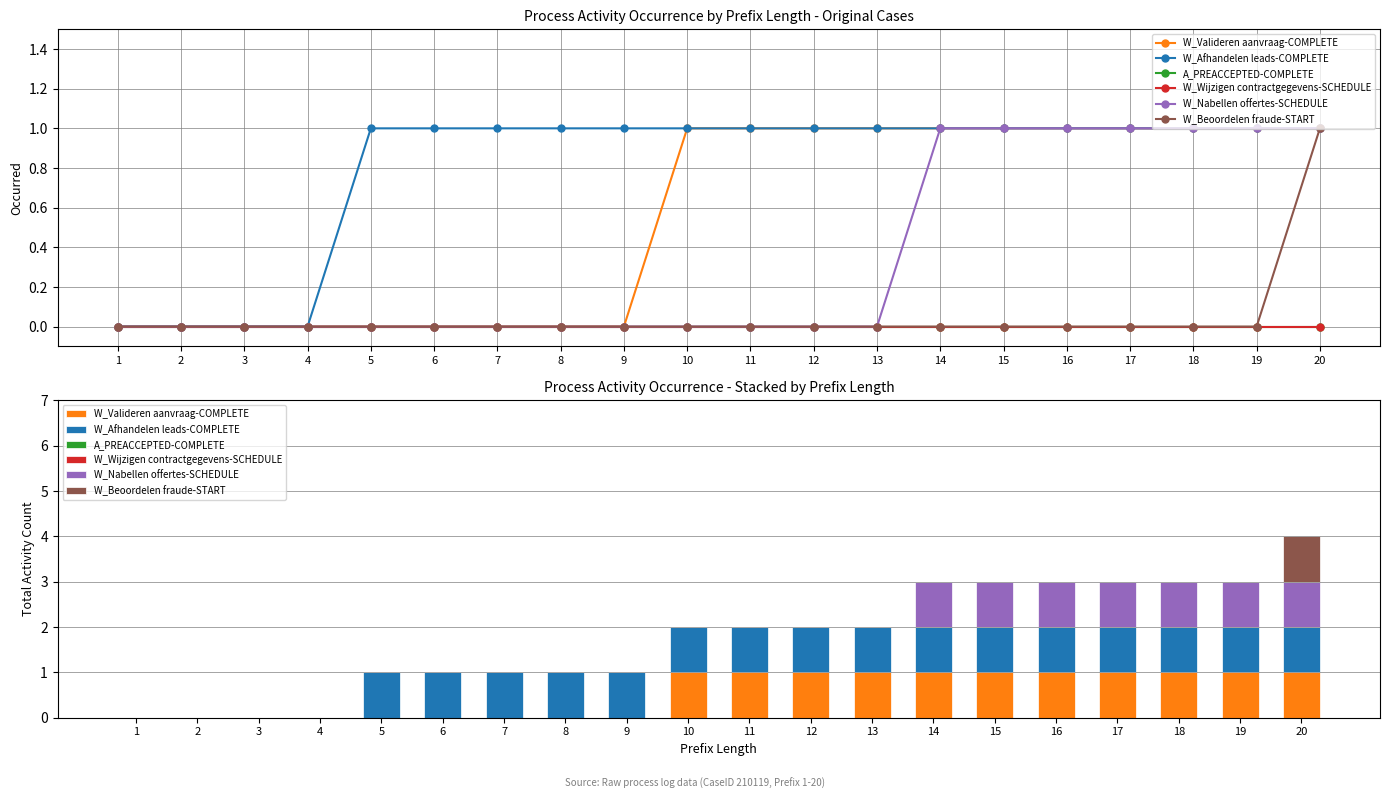

What is the total value across all series at 13?

2